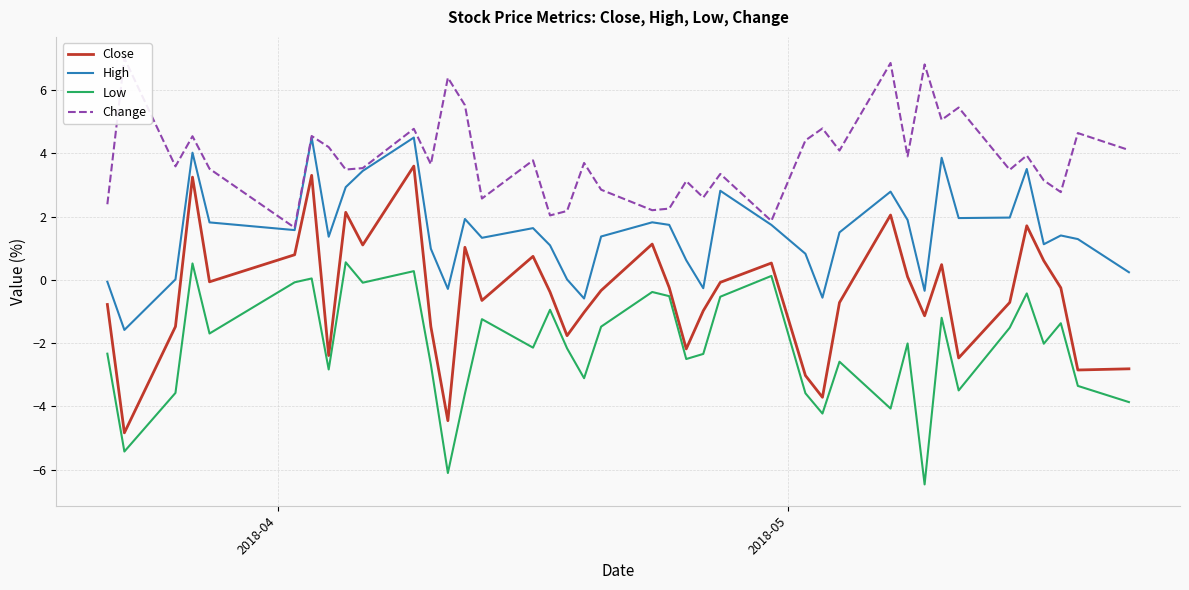

Rank the series by their average value, from lowest to highest.

Low, Close, High, Change